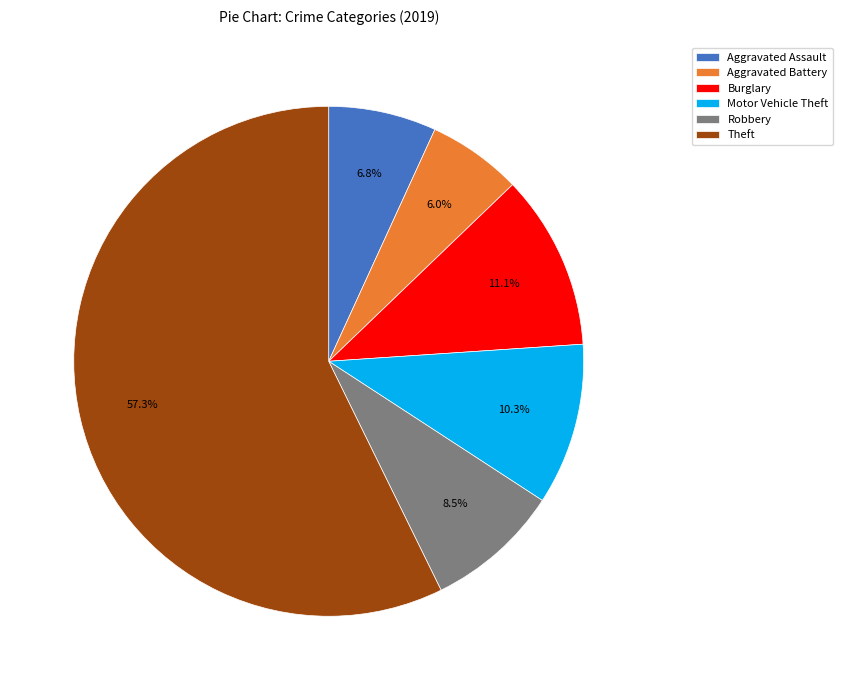

Which category accounts for the majority?

Theft